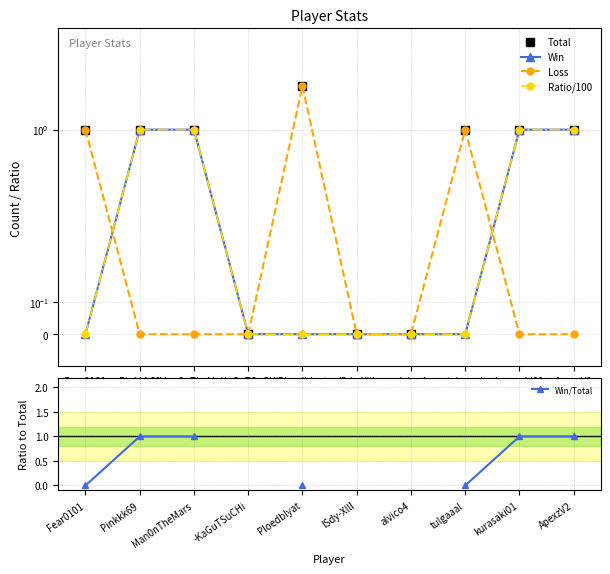

At how many categories does at least one series exceed 1?

1